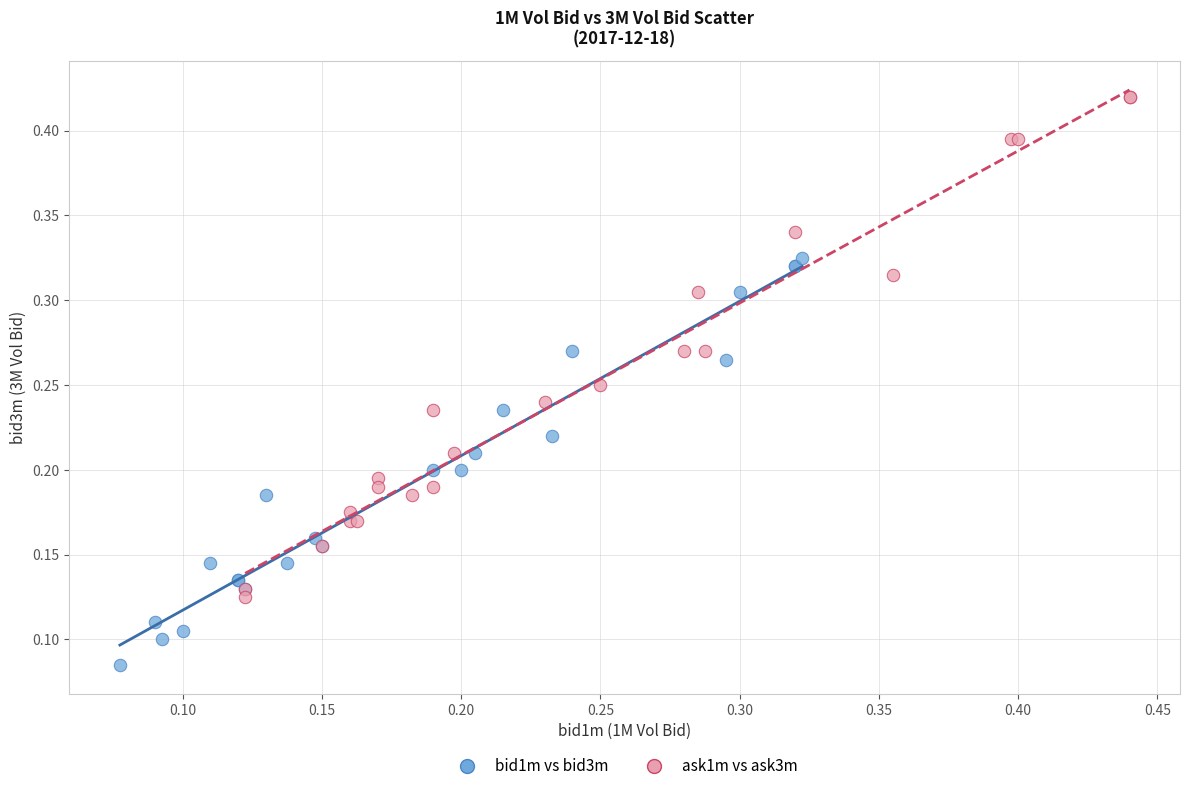

Which series reaches the maximum Y coordinate?

ask1m vs ask3m